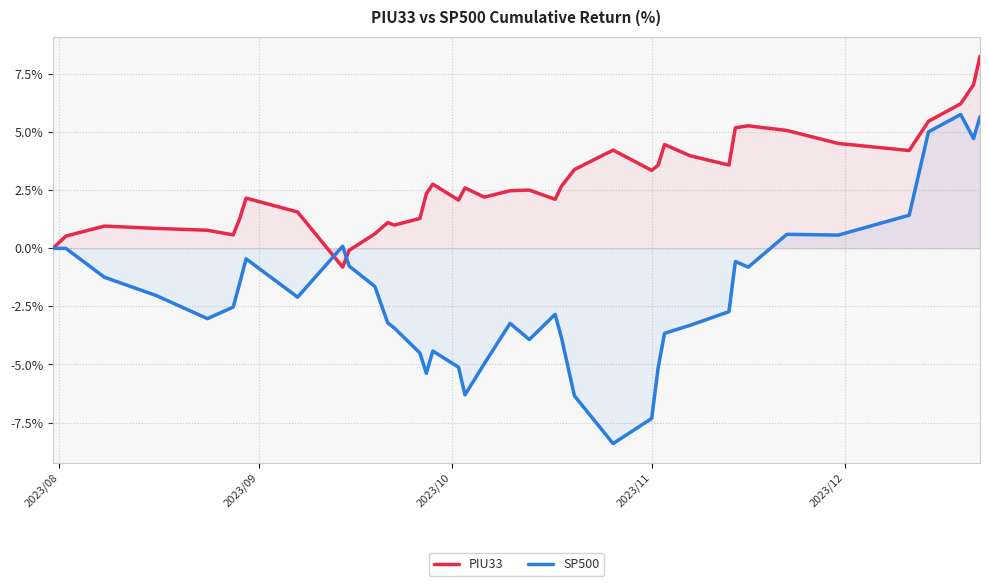

What is the greatest value displayed?

8.3